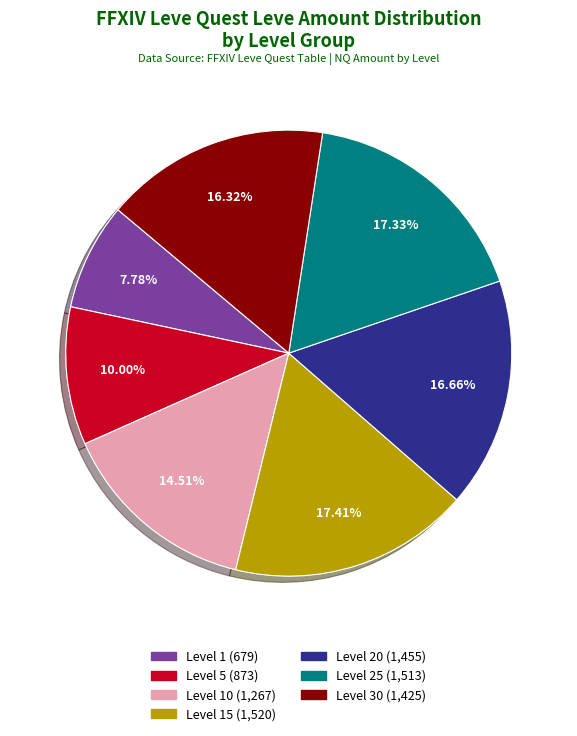

Does 25 account for over 50% of the chart?

No